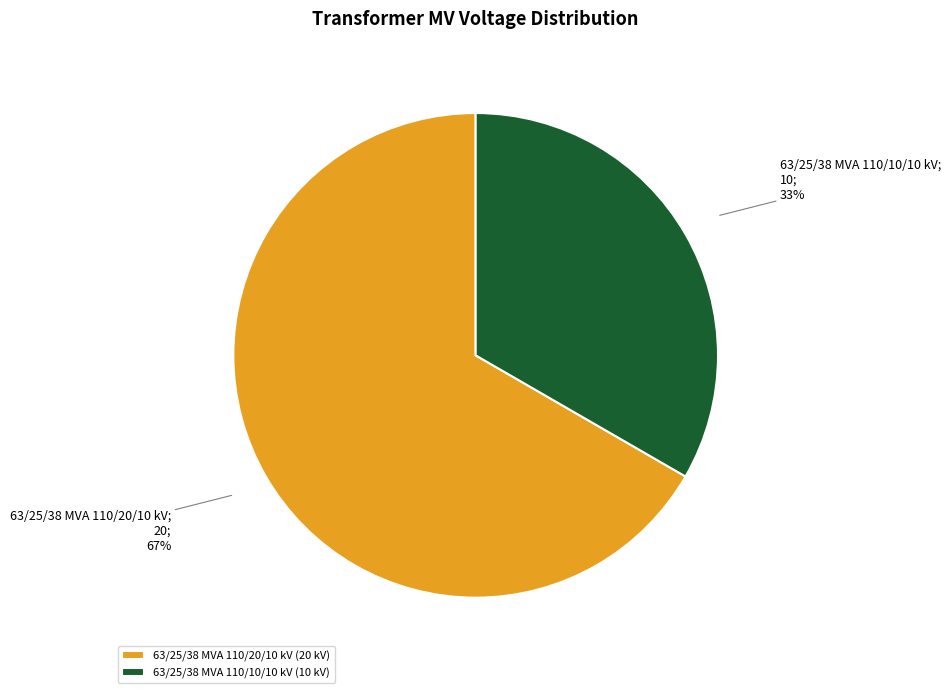

What is the majority slice?

63/25/38 MVA 110/20/10 kV